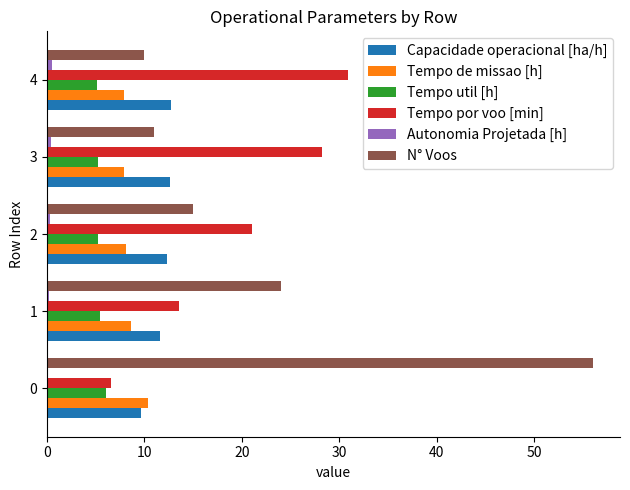

What is the greatest value displayed?

56.0